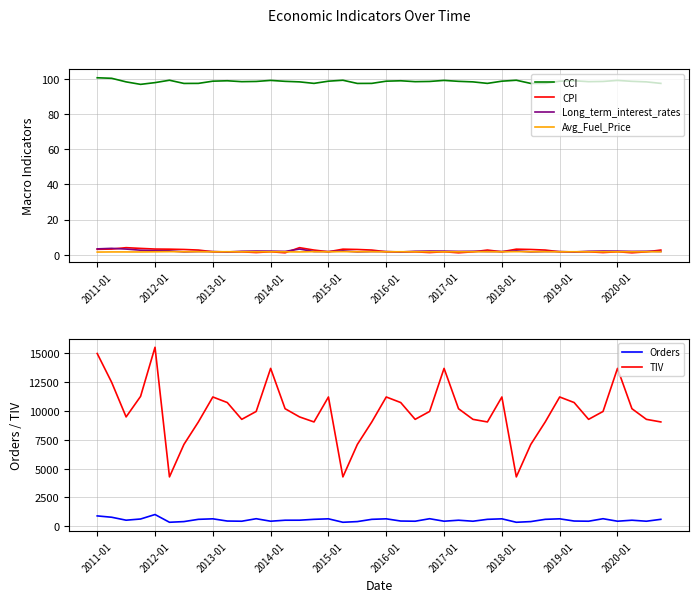

How many interior local valleys does the Long_term_interest_rates series have?

11